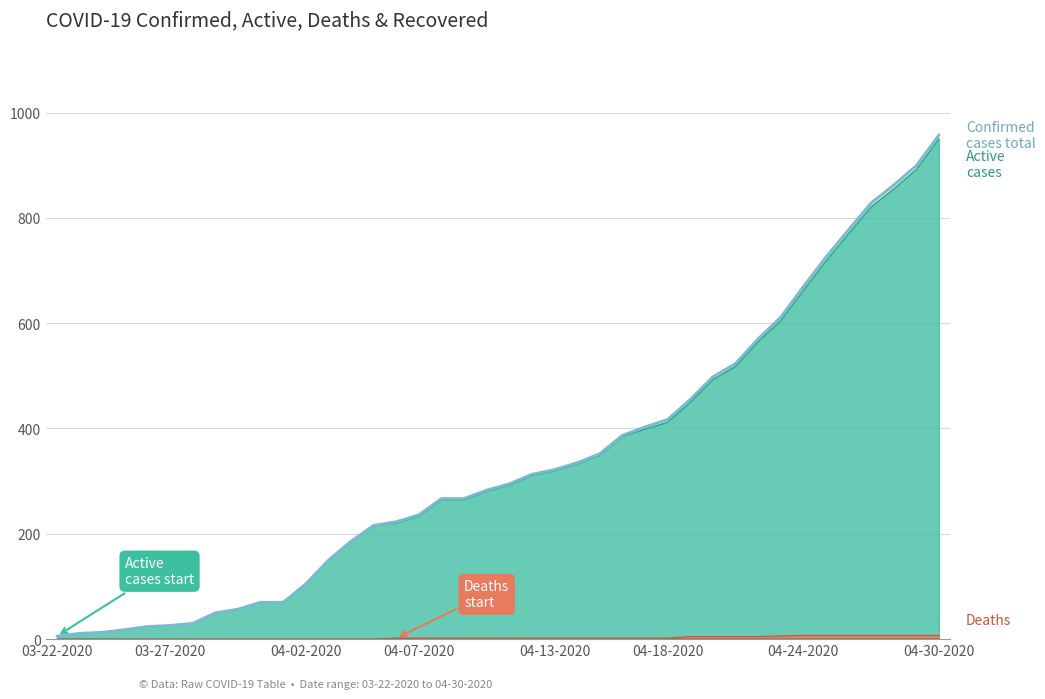

How many lines are shown in the chart?

1